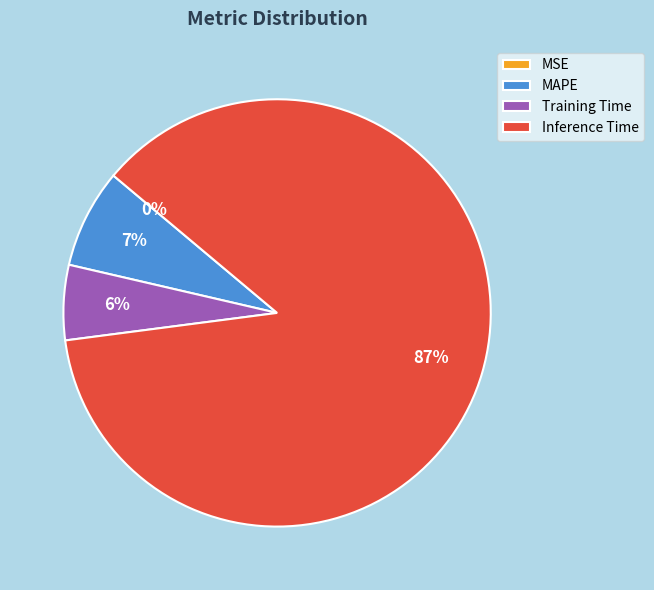

Combined, do Inference Time and MAPE account for over 50%?

Yes